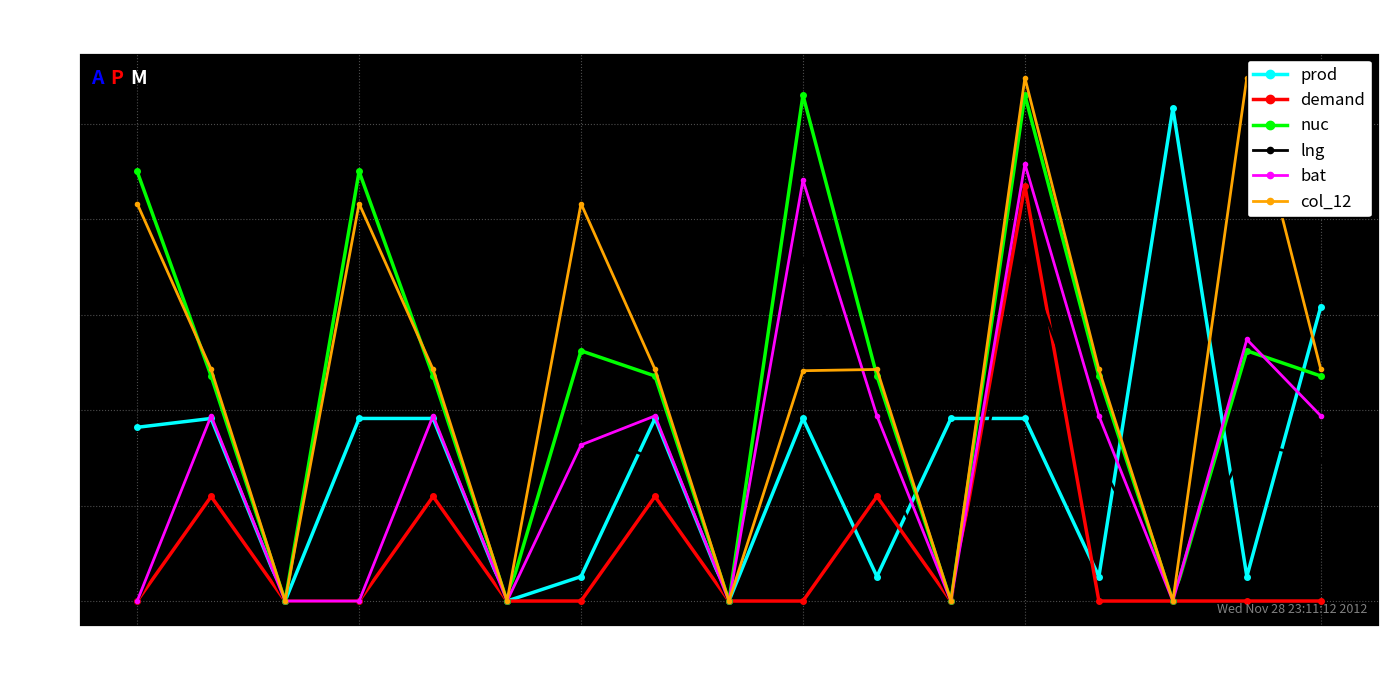

True or false: demand has more than 0 interior local peaks.

True